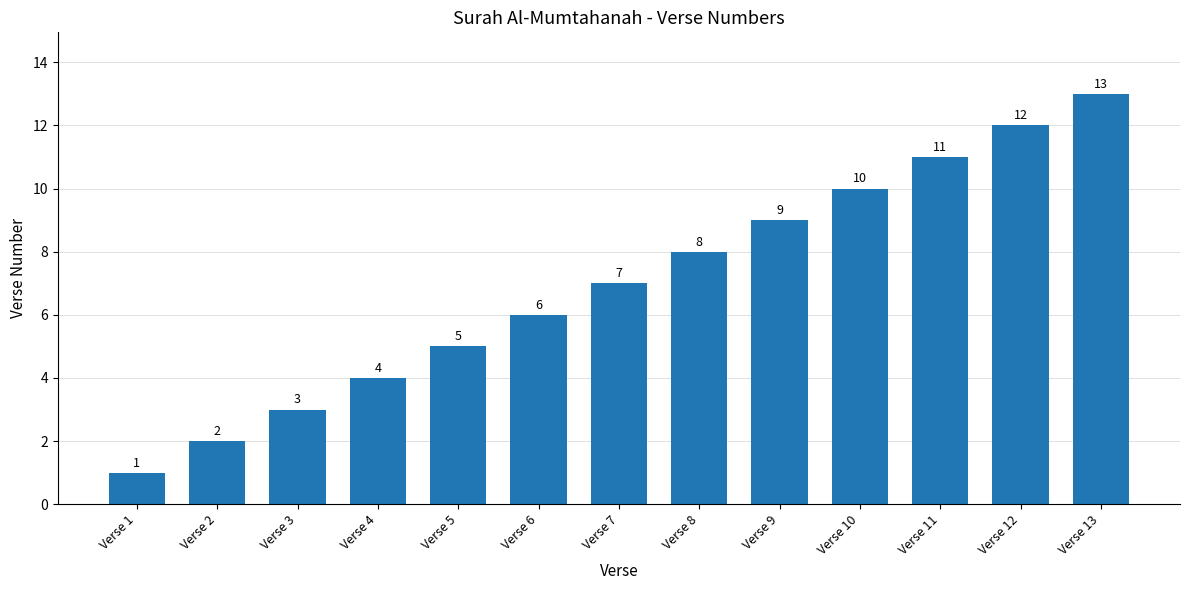

Which label corresponds to the largest value in the chart?

Verse 13